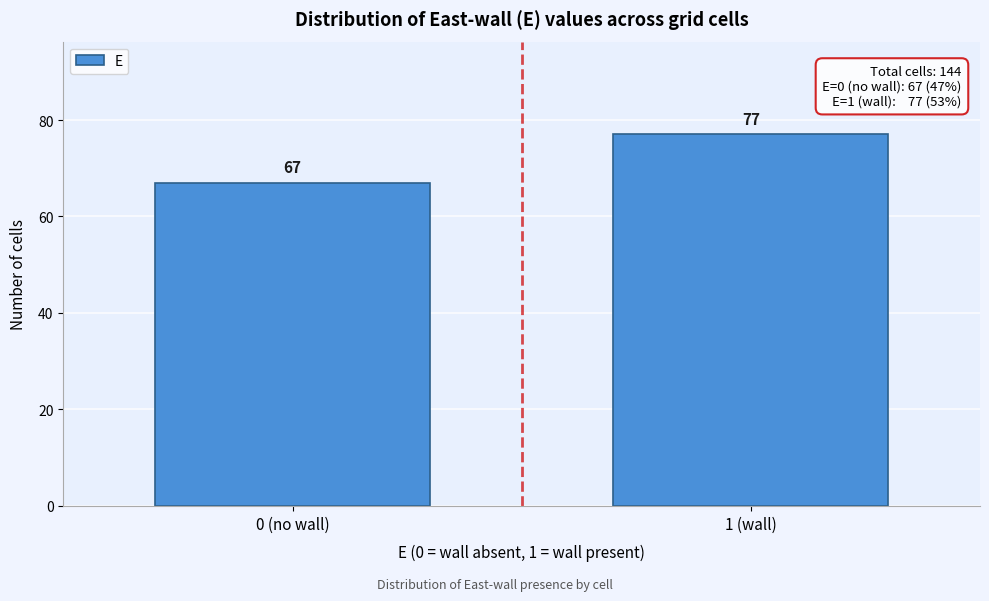

Reading left to right, transcribe all the data shown in this chart.

0 (no wall)=67	1 (wall)=77